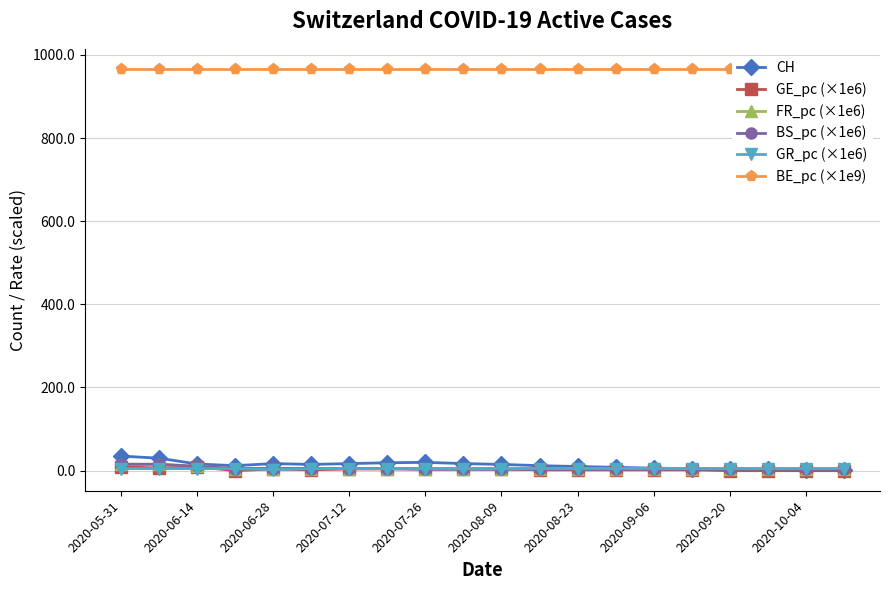

What is the average value of the FR_pc (×1e6) series?

6.4